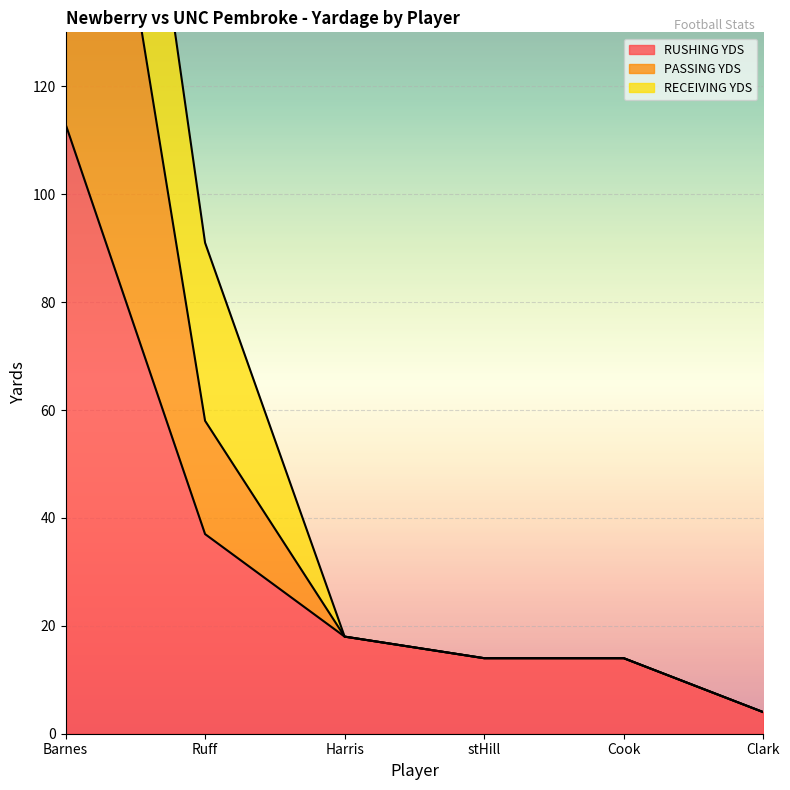

Is the value of PASSING YDS at Ruff greater than the value of RUSHING YDS at Clark?

Yes